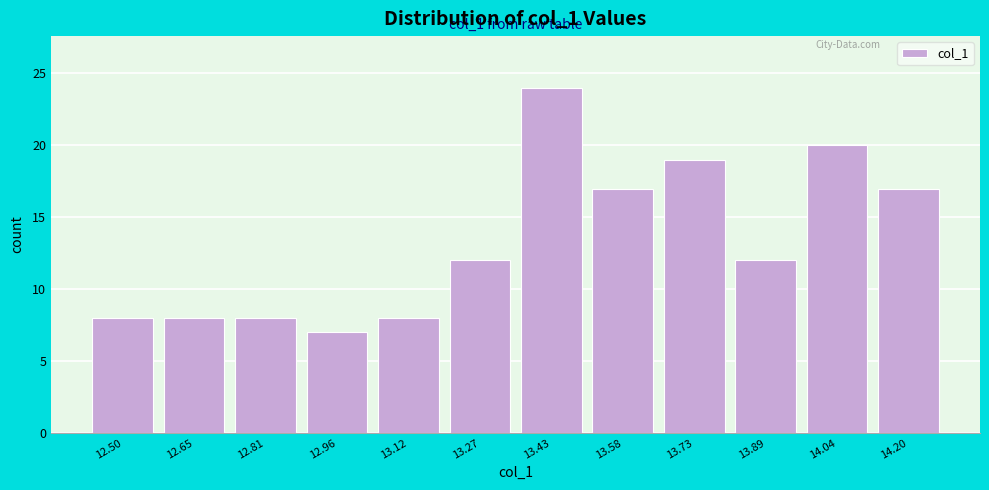

Reading right to left, transcribe all the data shown in this chart.

17	20	12	19	17	24	12	8	7	8	8	8